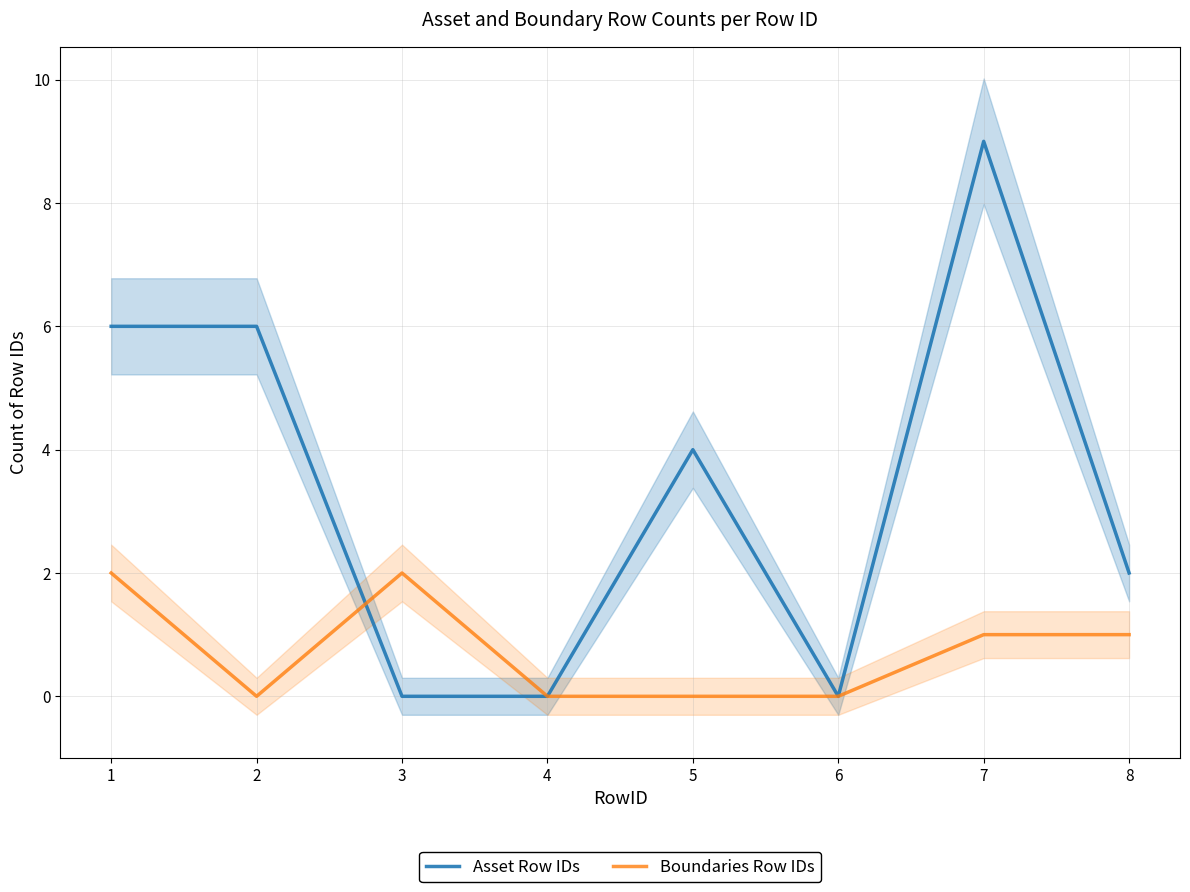

At which category does the chart reach its minimum across all series?

3